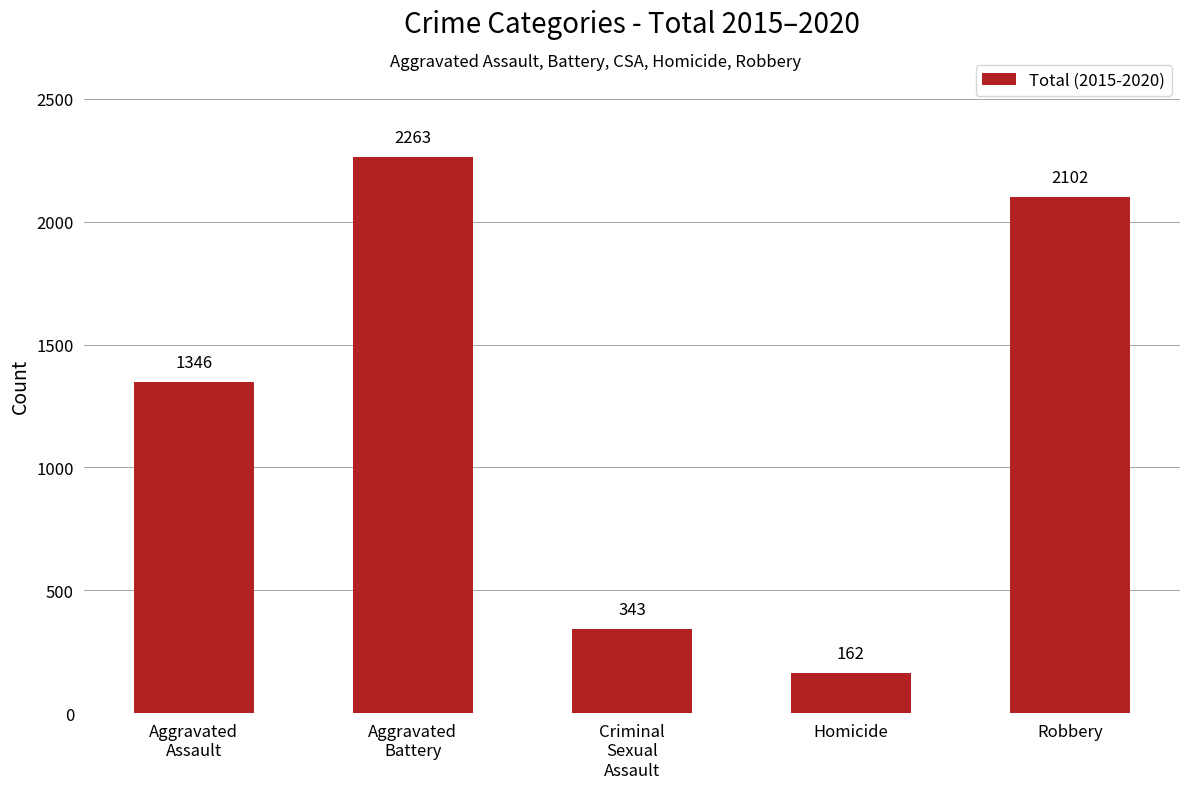

Rank the categories by value from highest to lowest.

Aggravated
Battery, Robbery, Aggravated
Assault, Criminal
Sexual
Assault, Homicide